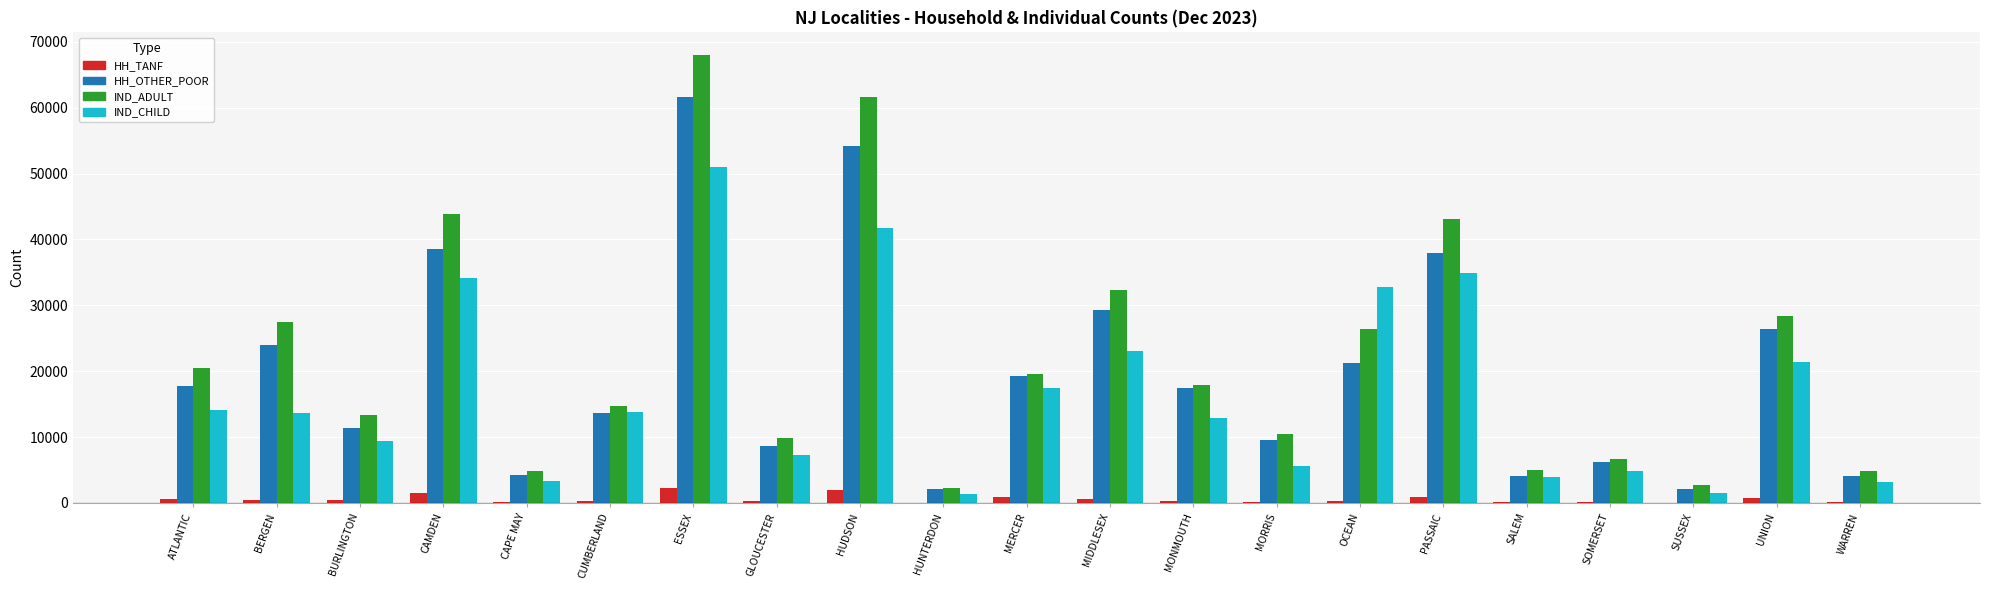

What is the sum of all IND_ADULT values?

464039